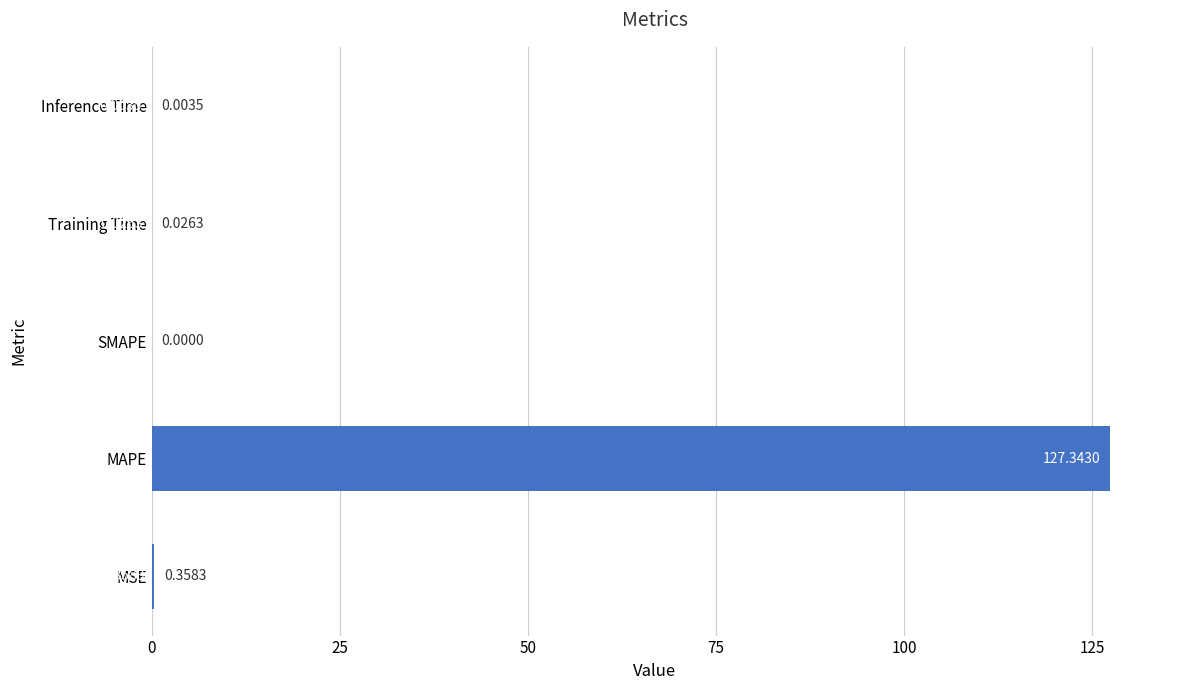

How many positive values are there?

4